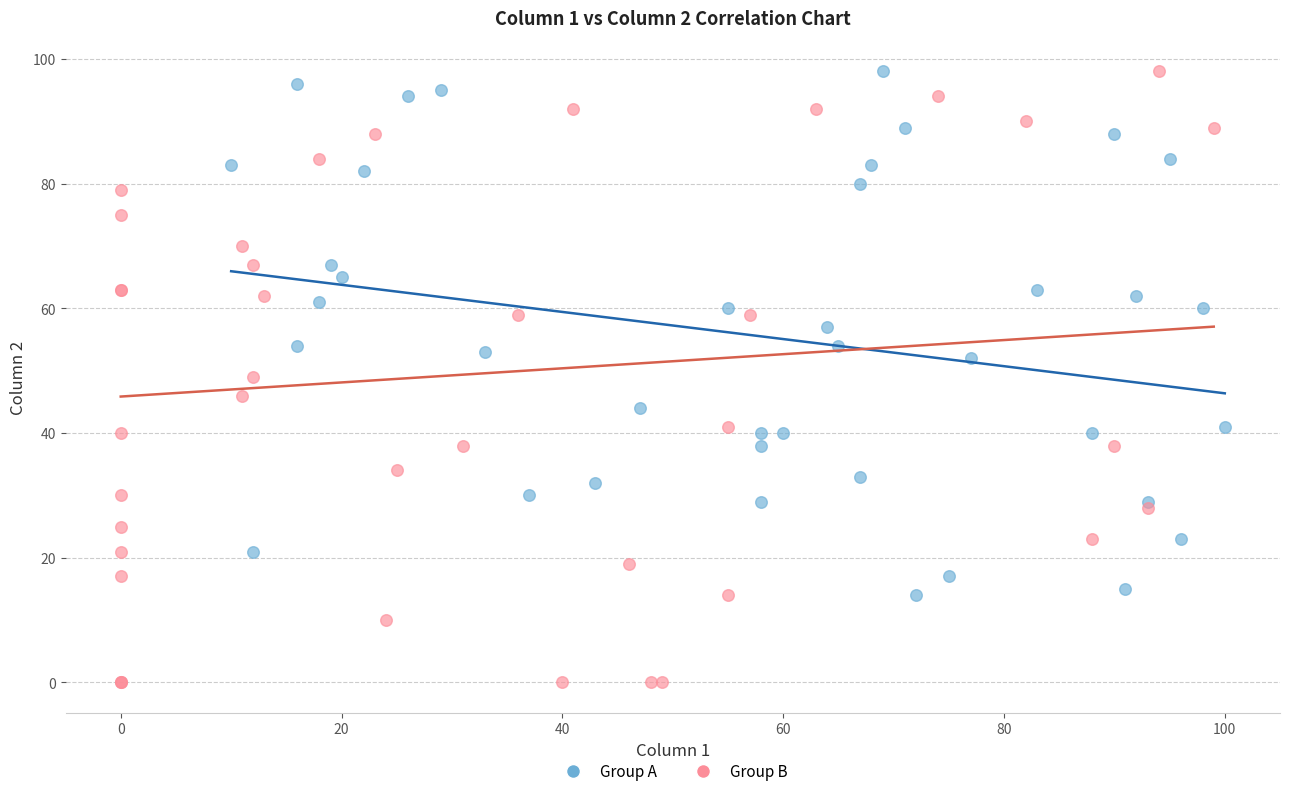

Which series has the largest Y range (max minus min)?

Group B